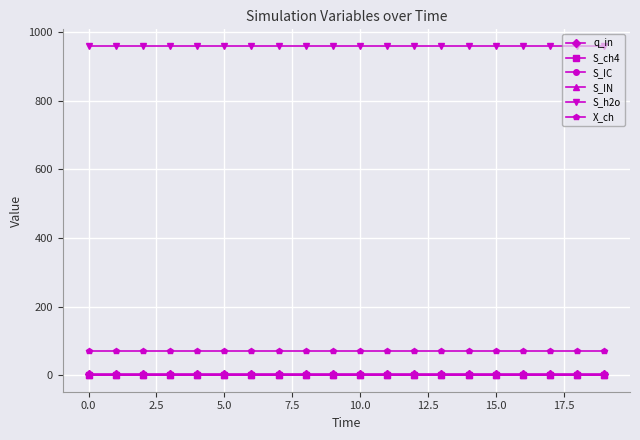

Does the chart have visible grid lines?

Yes